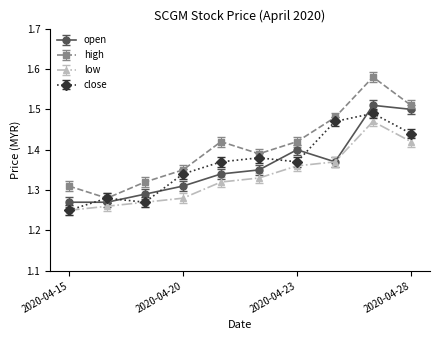

True or false: low and high intersect in this chart.

False